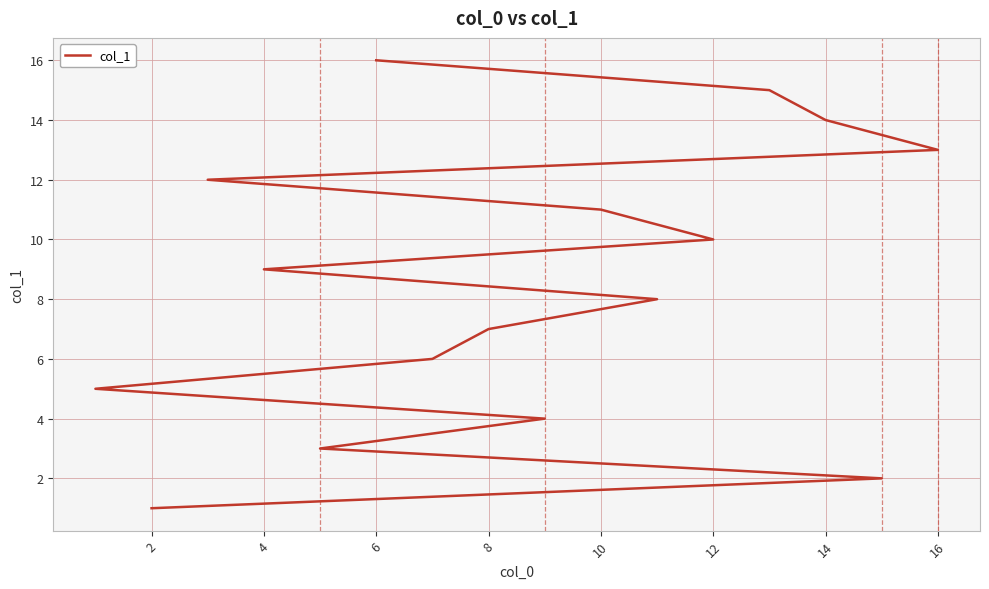

What is the maximum value shown in the chart?

16